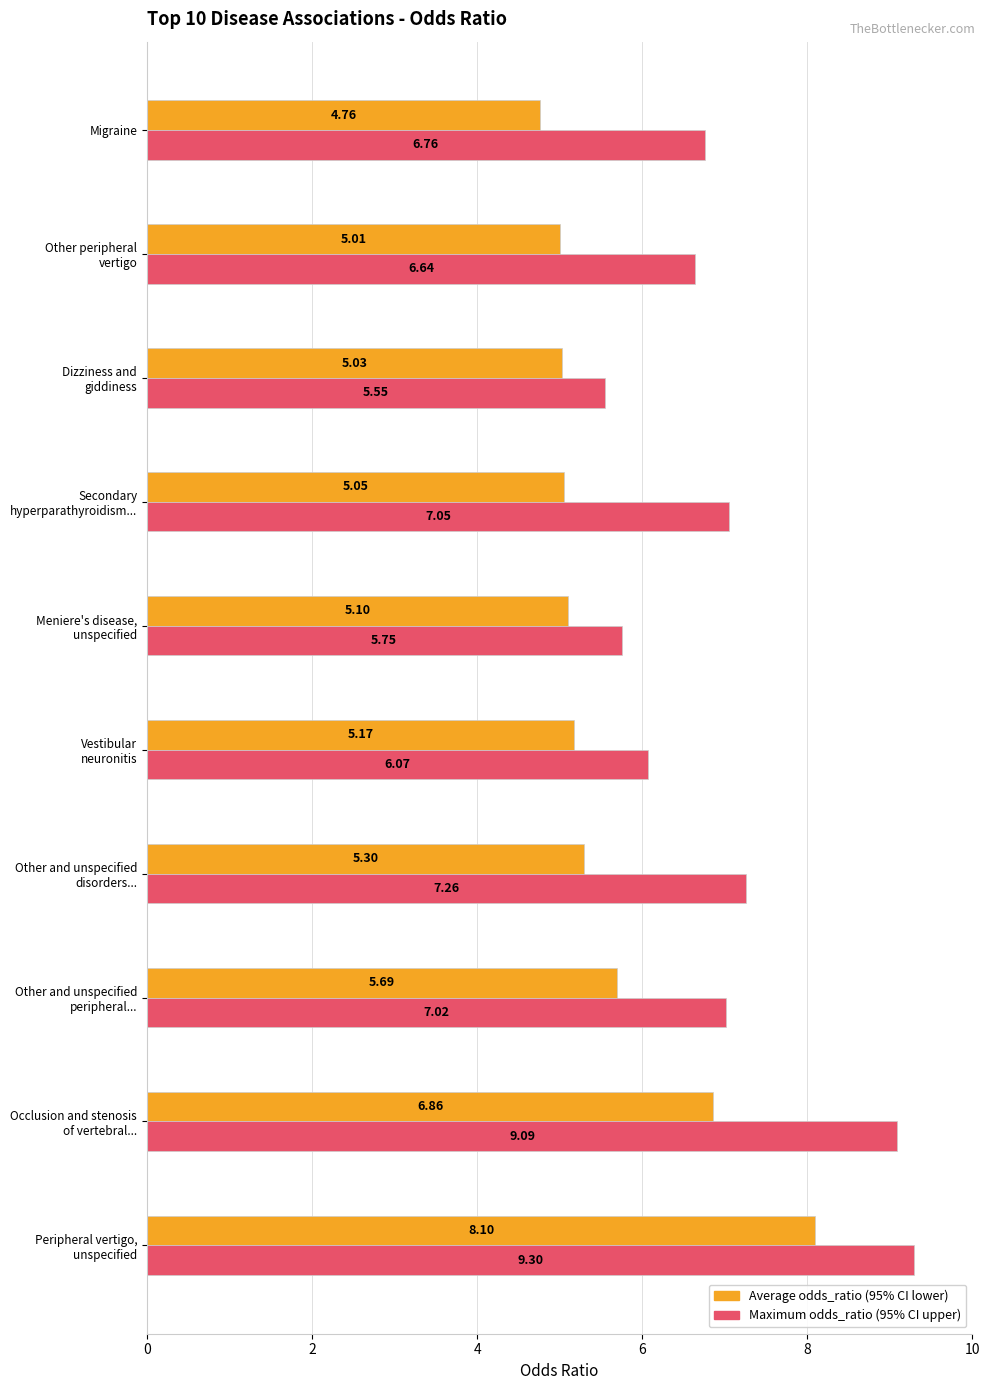

At which category does the chart reach its minimum across all series?

Migraine